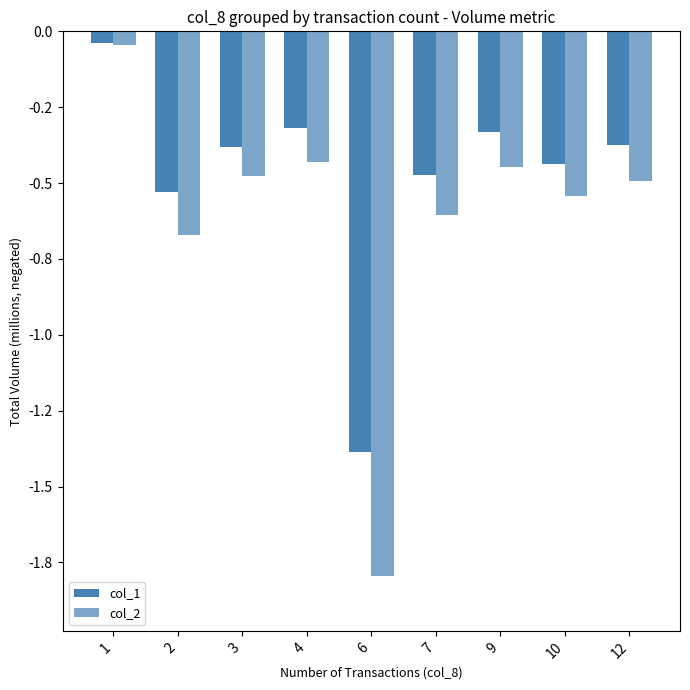

What is the approximate value of col_1 at 2?

-0.5